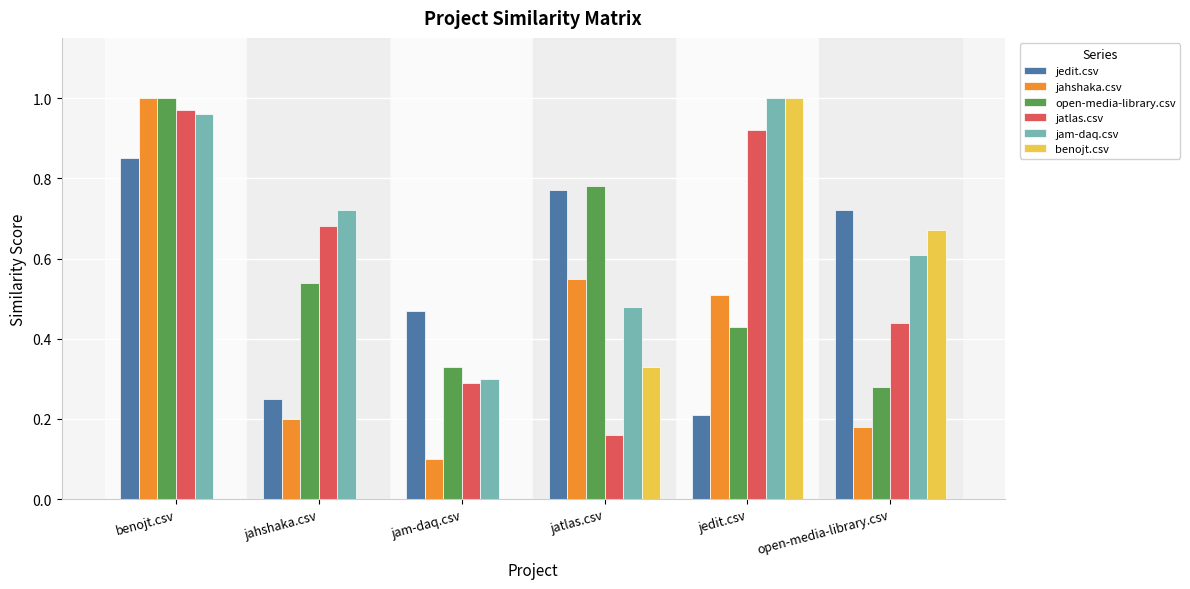

Between jahshaka.csv and jedit.csv, which series saw the biggest shift?

benojt.csv